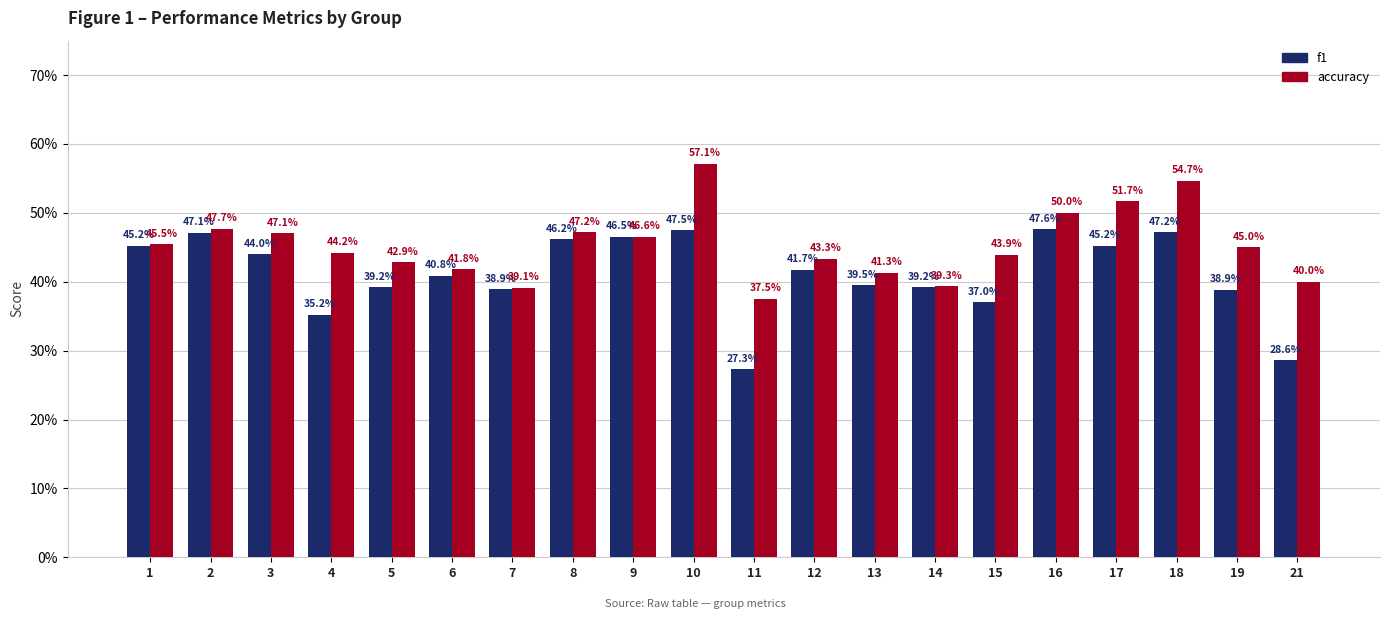

At which label does accuracy reach its minimum?

11